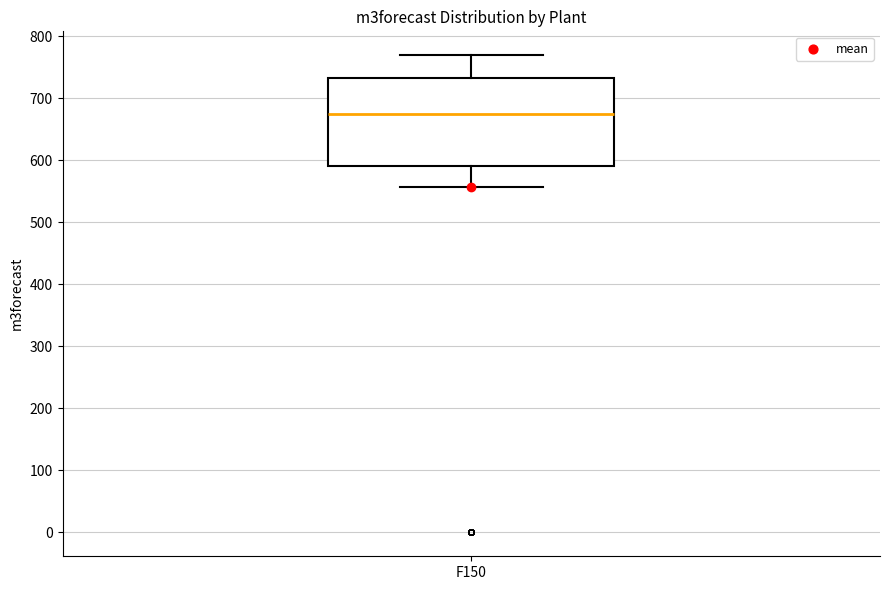

Read this box plot against the y-axis: the position of the median line, the range covered by the box, and the ends of both whiskers. The values are not printed on the chart, so give them approximately, as read against the axis.

median 670, box 590 to 730, whiskers 560 to 770